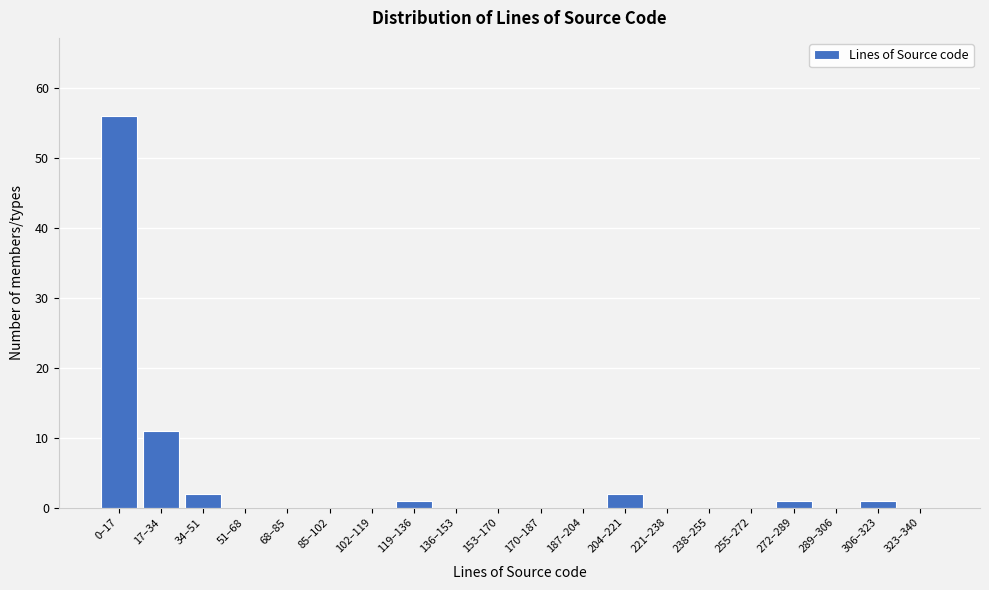

Reading left to right, transcribe all the data shown in this chart.

0–17=56	17–34=11	34–51=2	51–68=0	68–85=0	85–102=0	102–119=0	119–136=1	136–153=0	153–170=0	170–187=0	187–204=0	204–221=2	221–238=0	238–255=0	255–272=0	272–289=1	289–306=0	306–323=1	323–340=0